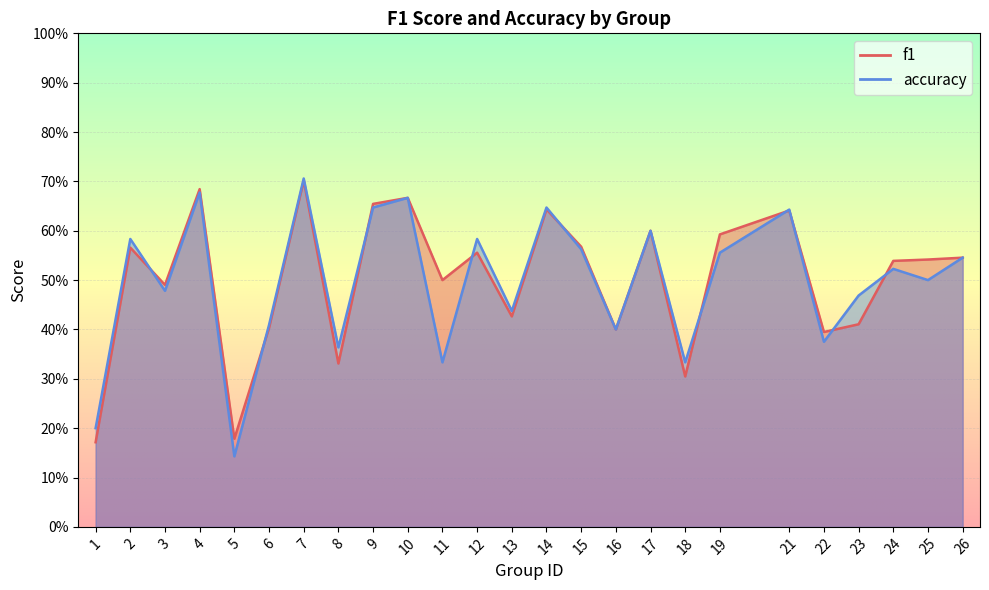

Which category has the lowest value across all series?

5